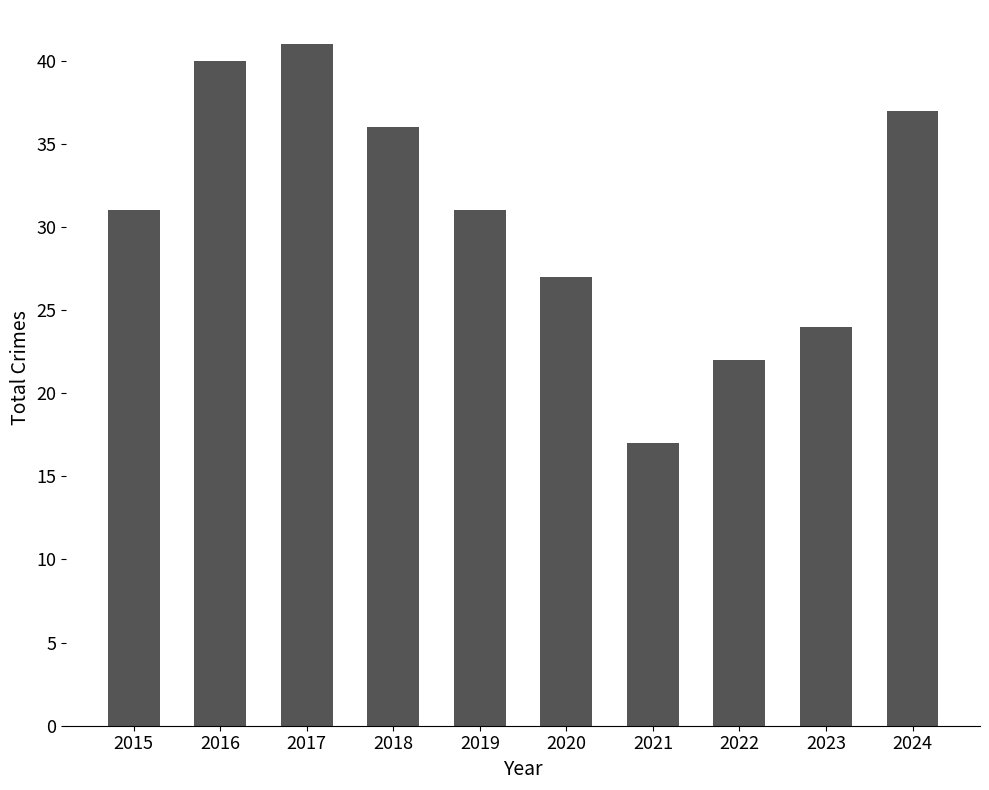

What is the greatest value displayed?

41